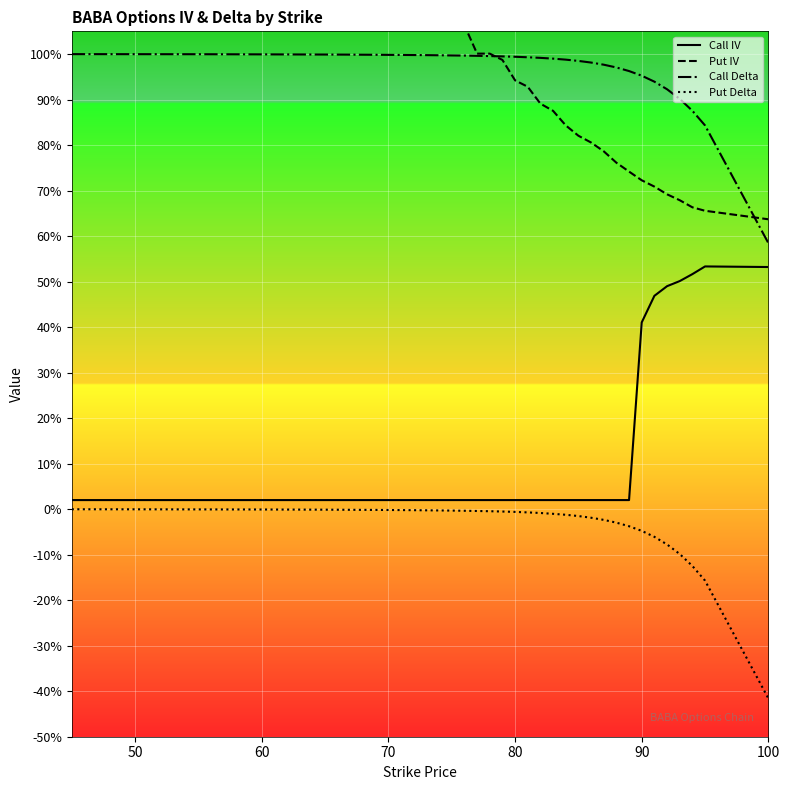

Which series has the widest spread of values?

Put IV